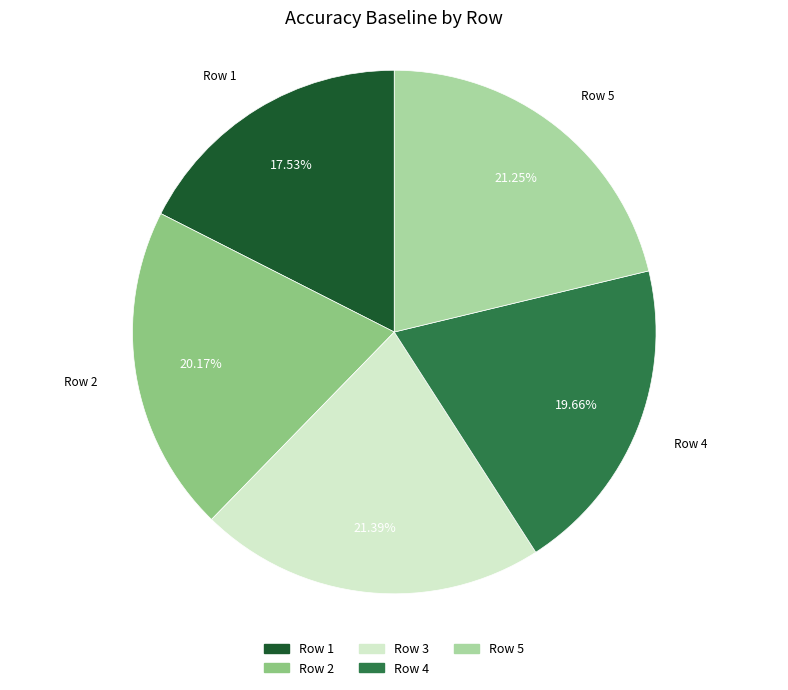

To the nearest percent, what is the average slice percentage?

20%